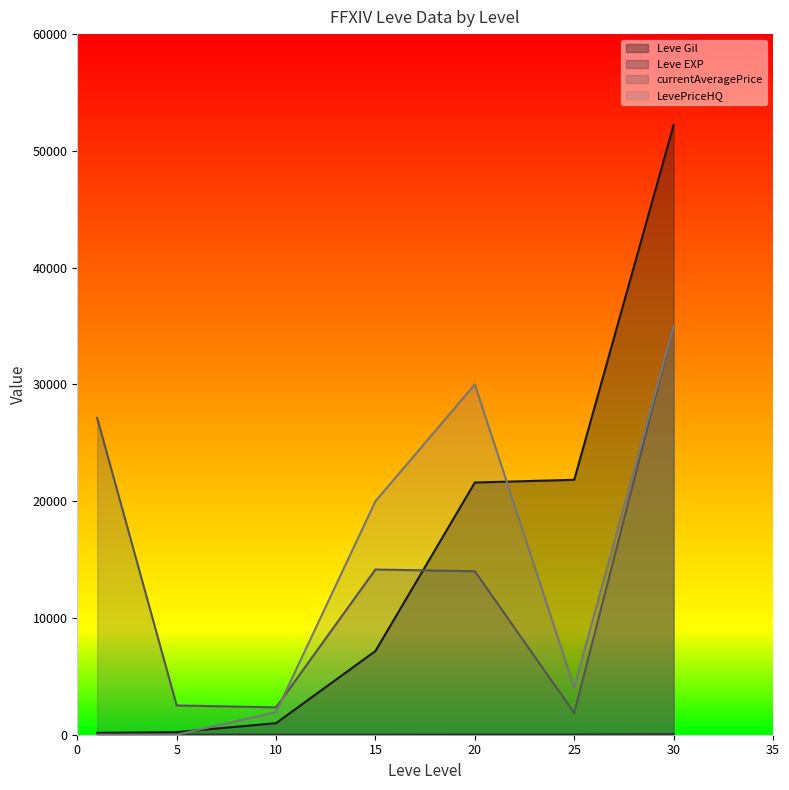

What is the approximate value of currentAveragePrice at 5, to the nearest 10?

2510